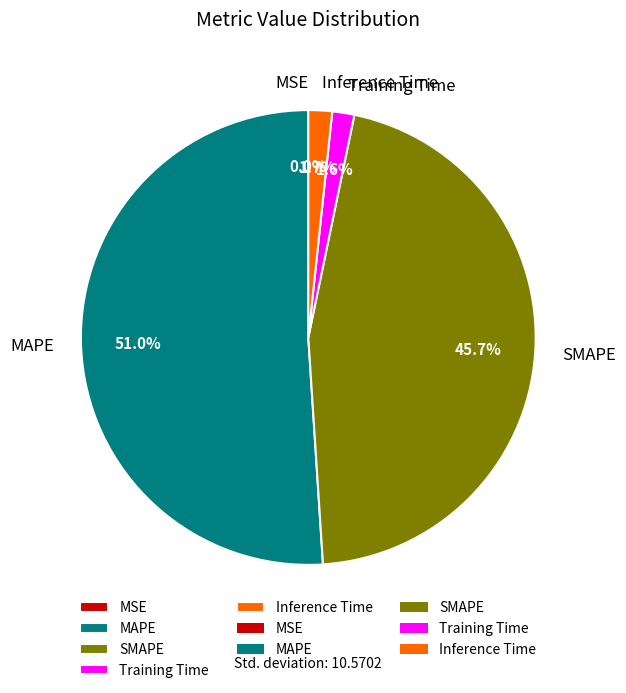

Which slice represents more than half of the pie?

MAPE